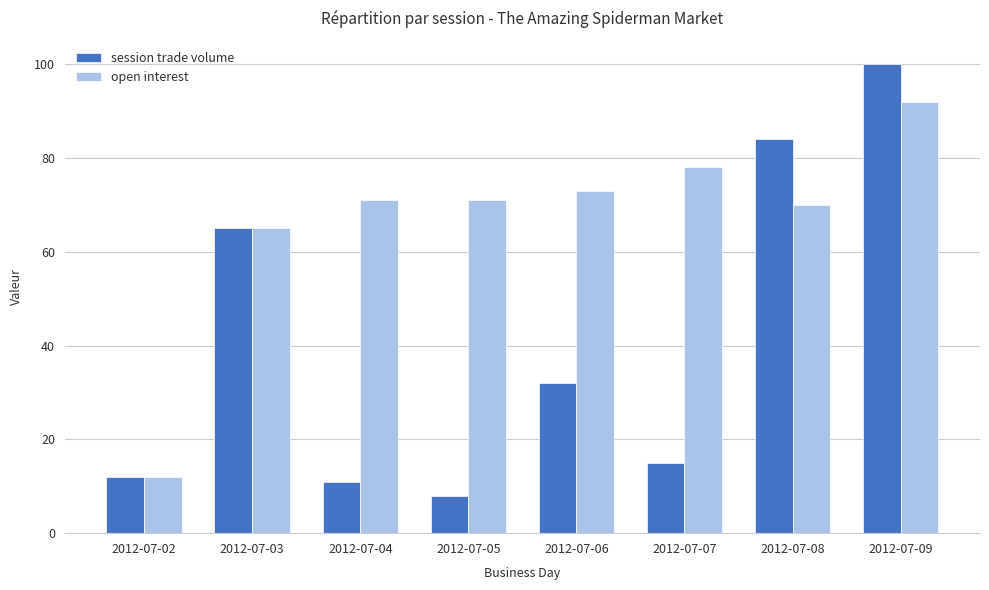

List the series in order of their peak value, highest first.

session trade volume, open interest